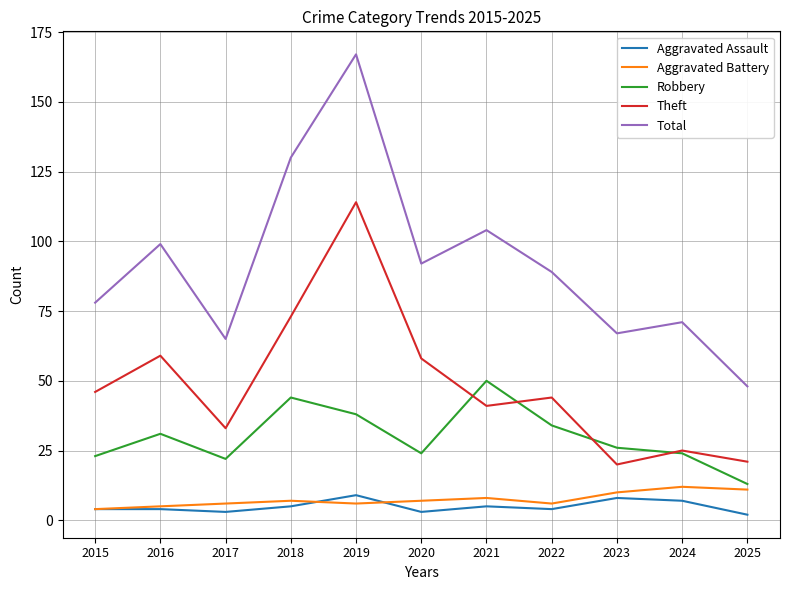

True or false: Theft has a value of 44 at 2022.

True